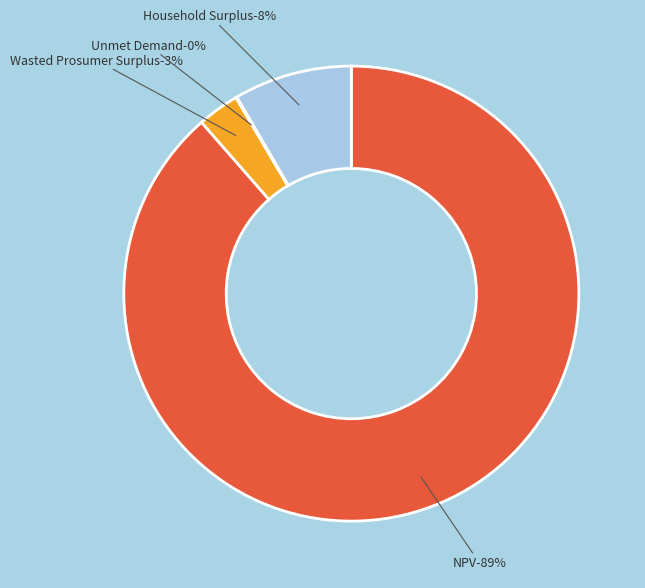

Is the sum of Wasted Prosumer Surplus and Household Surplus greater than half?

No